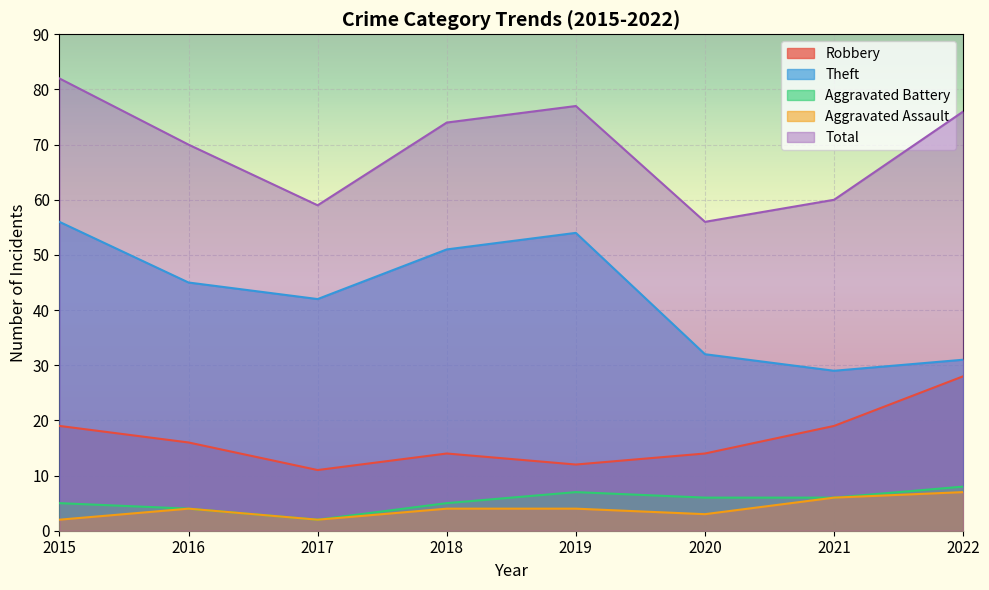

What is the maximum value for Robbery?

28